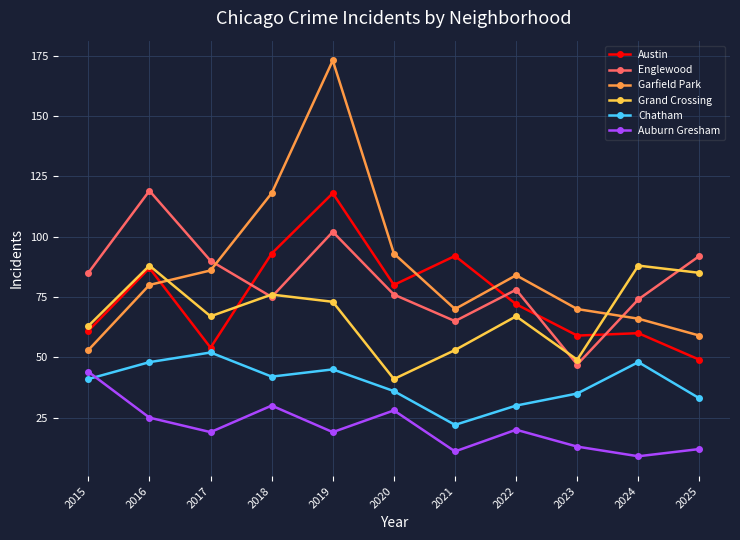

Between which two adjacent categories do Garfield Park and Grand Crossing first intersect?

2016 and 2017